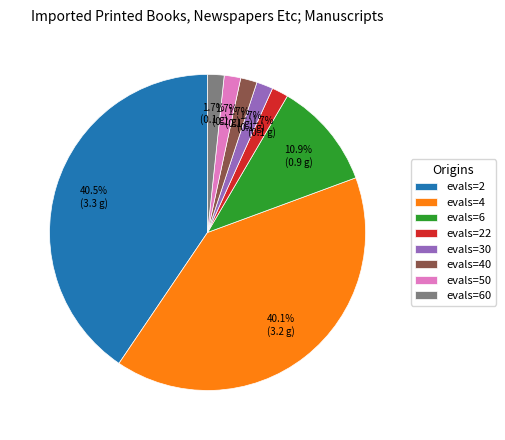

Is the sum of evals=60 and evals=30 greater than half?

No